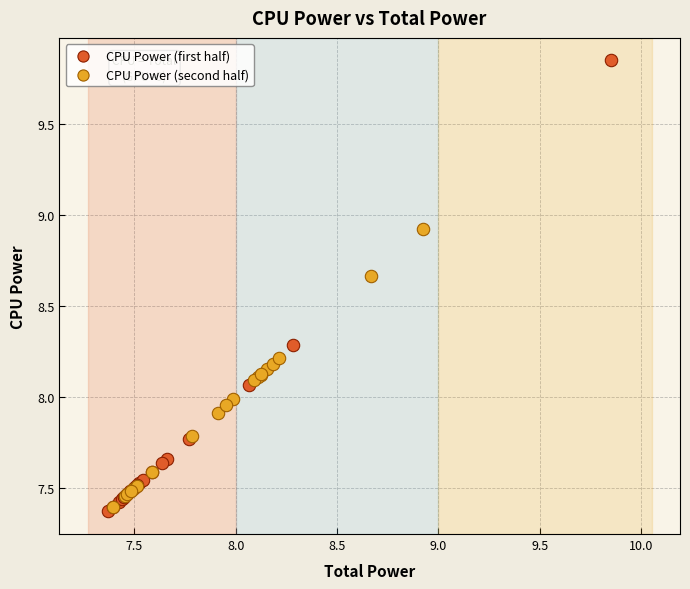

Which series contains the lowest Y value?

CPU Power (first half)